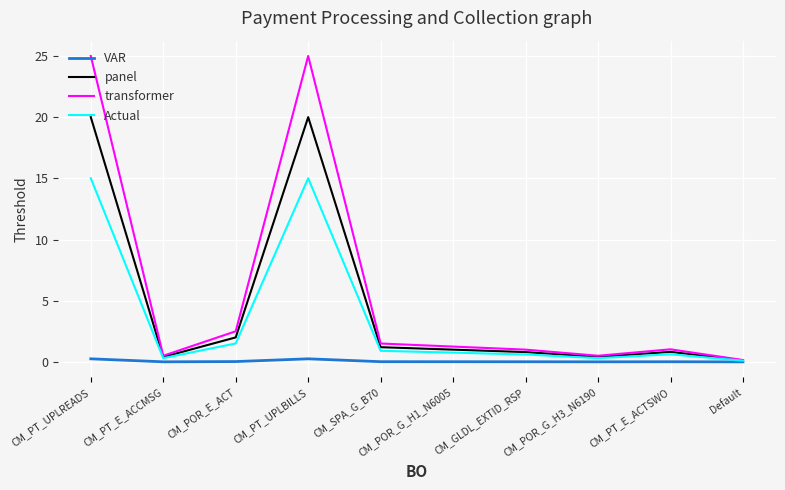

What position from the right is CM_POR_E_ACT?

8